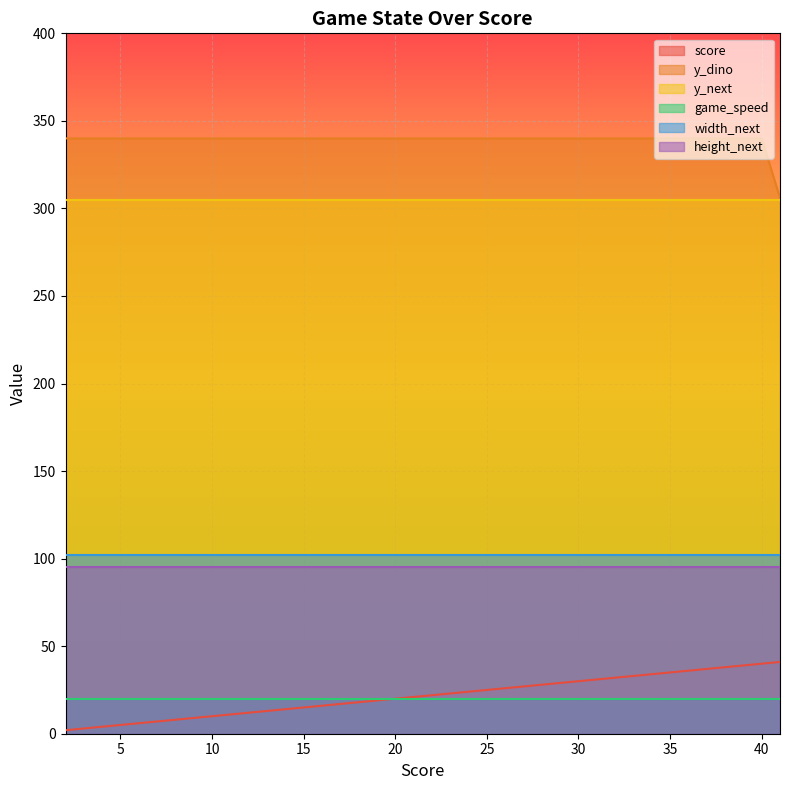

The value of y_next at 7 is 406. True or false?

False